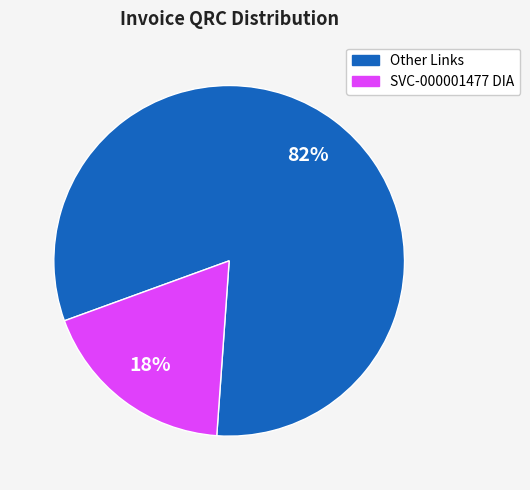

To the nearest percent, what is the average slice percentage?

50%